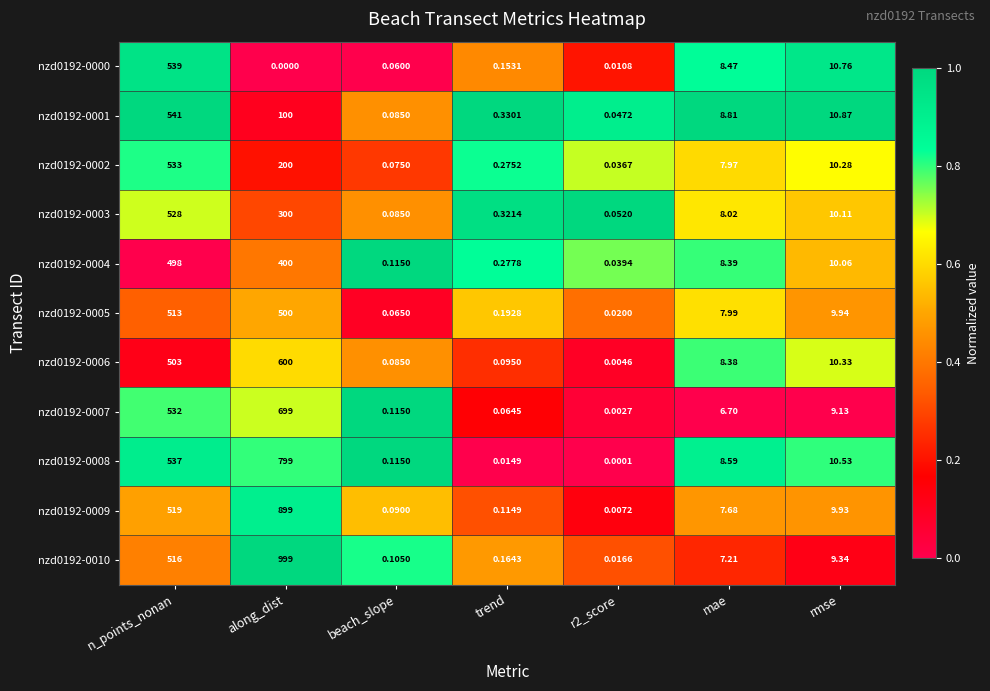

What is the greatest value displayed?

999.0